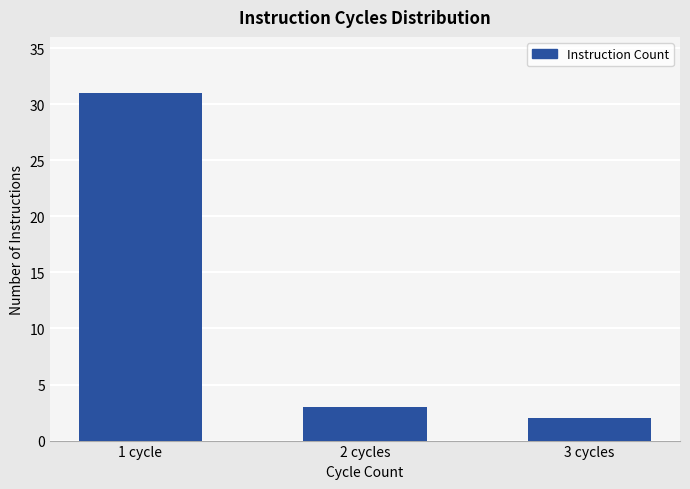

Reading left to right, extract all data points from this chart.

31	3	2